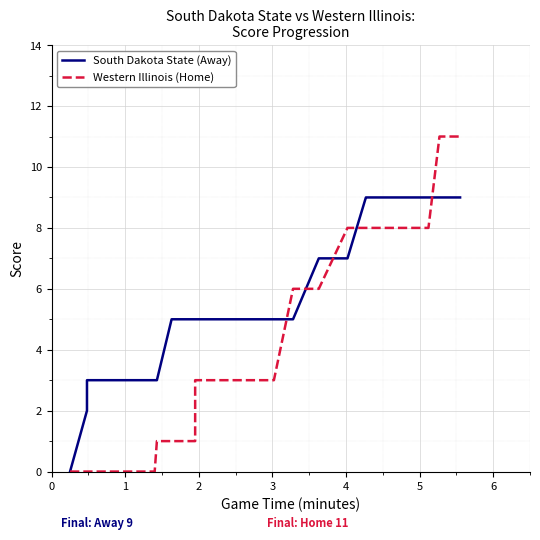

Rank the series by their maximum value, from lowest to highest.

South Dakota State (Away), Western Illinois (Home)